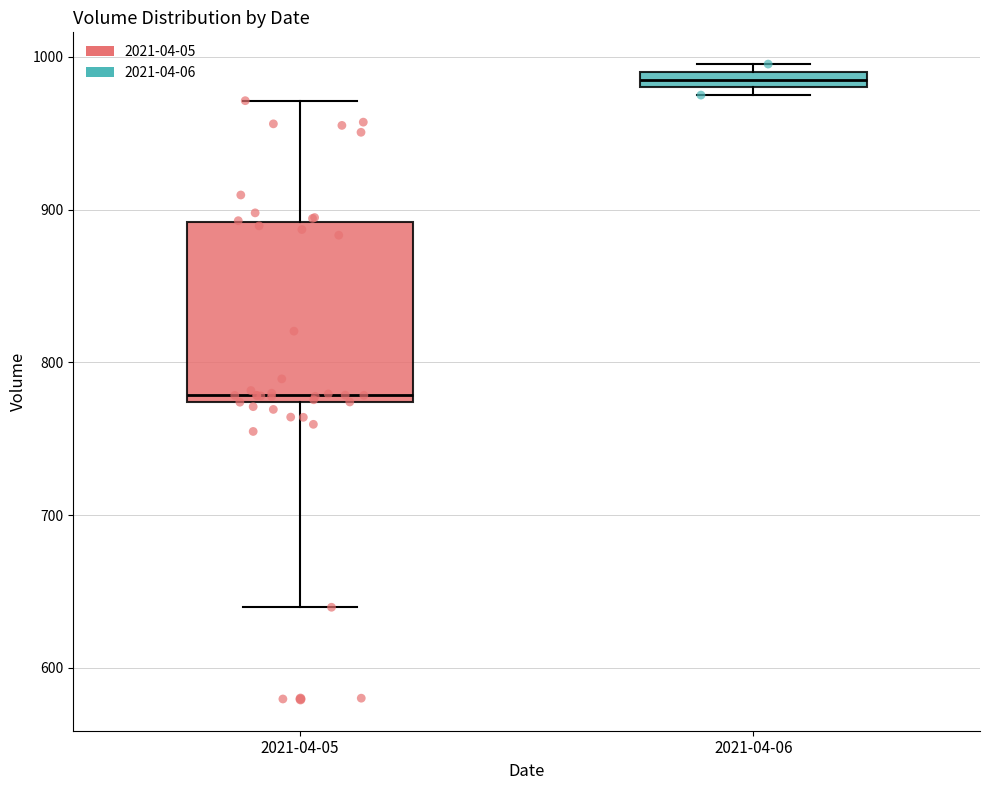

Which box has the highest median line?

2021-04-06